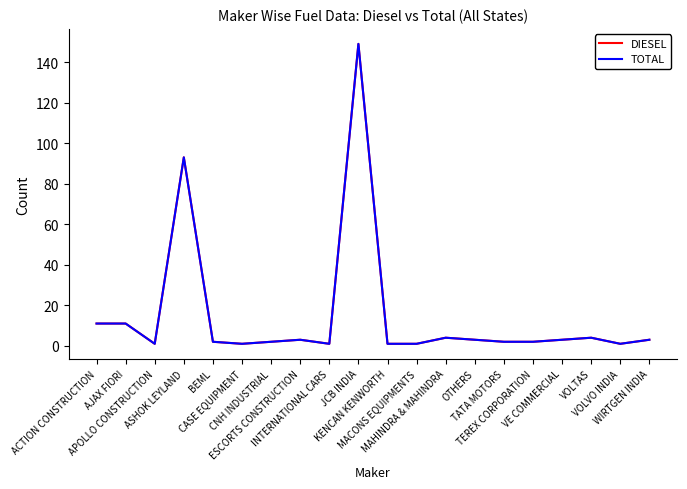

What is the minimum value for DIESEL?

1